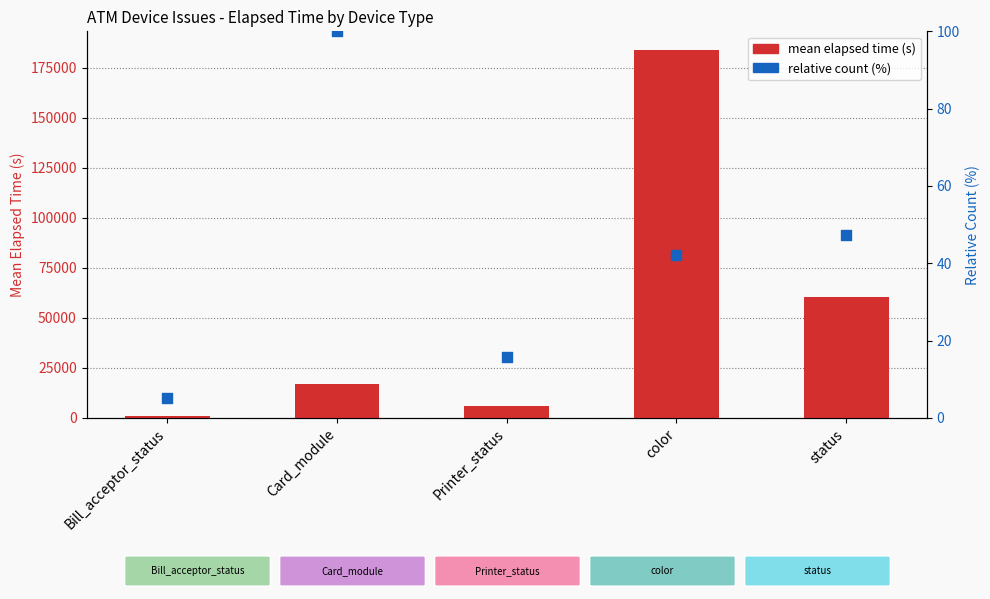

Which series has the widest spread of Y values?

mean elapsed time (s)